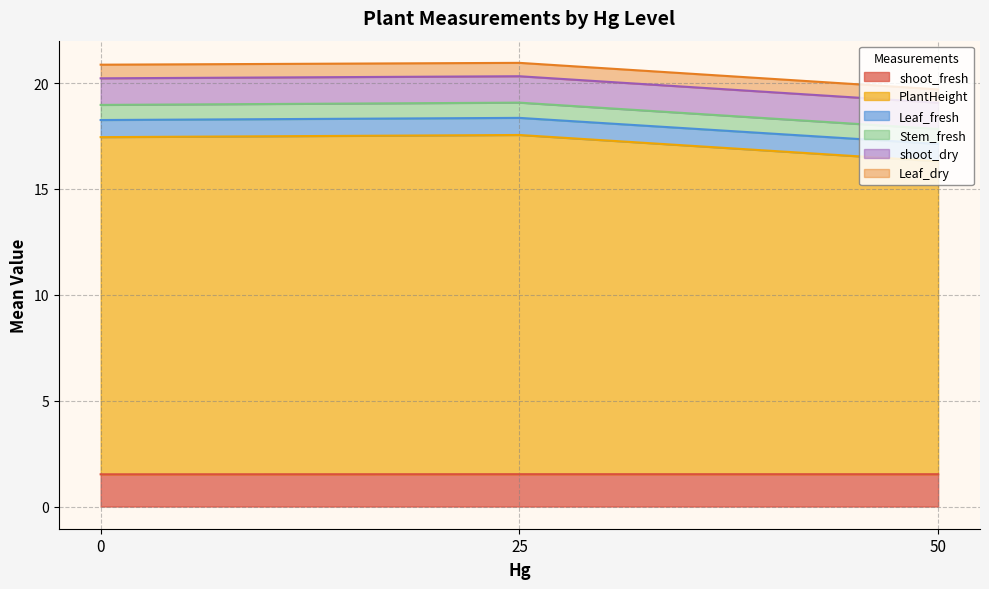

How many lines are shown in the chart?

6